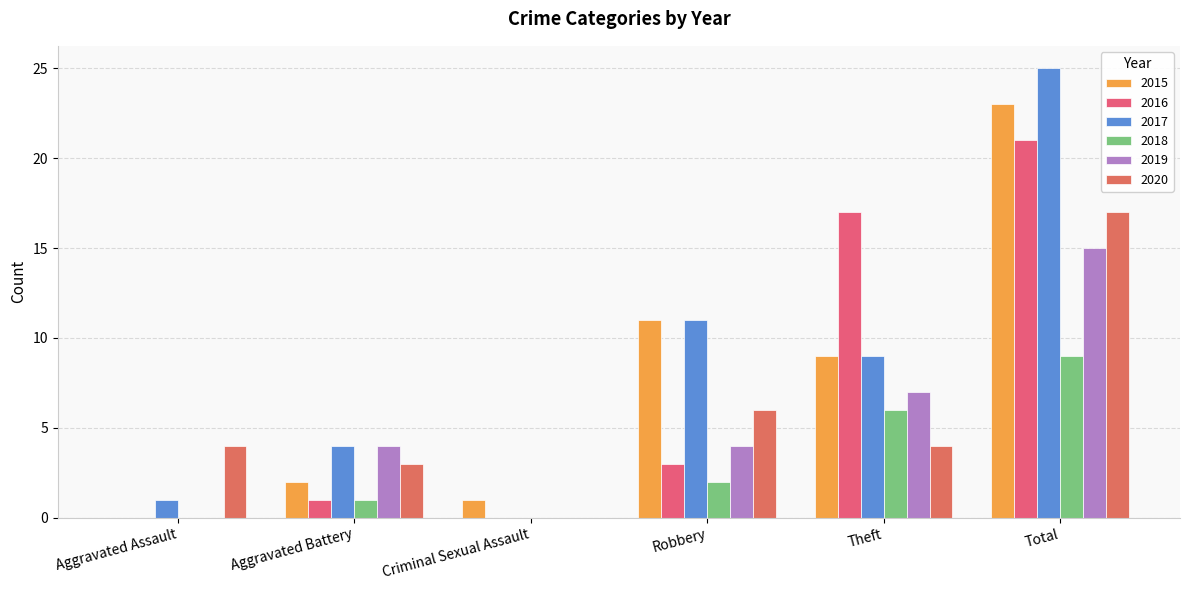

Reading left to right, extract all data points from this chart.

2015: 0	2	1	11	9	23
2016: 0	1	0	3	17	21
2017: 1	4	0	11	9	25
2018: 0	1	0	2	6	9
2019: 0	4	0	4	7	15
2020: 4	3	0	6	4	17